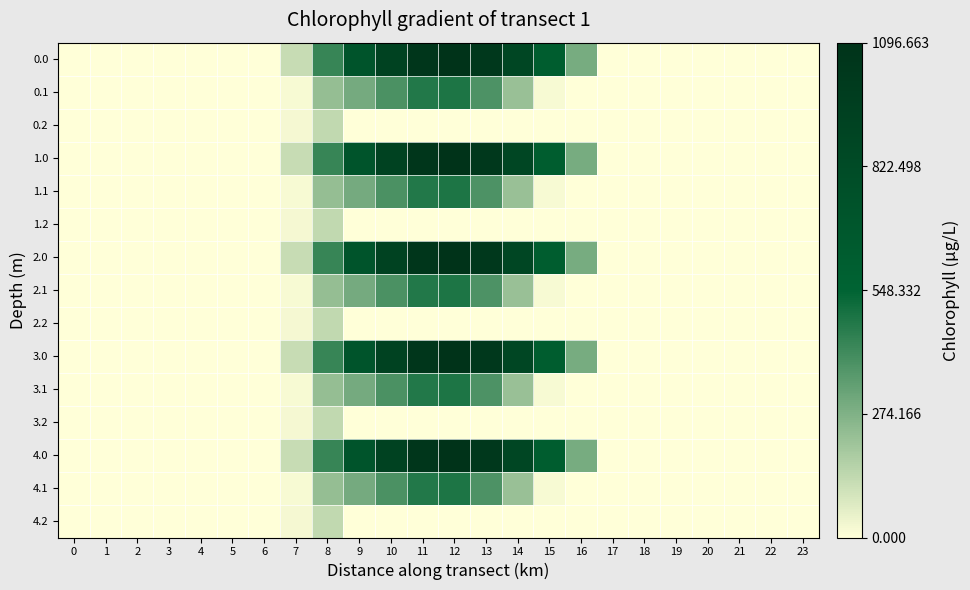

Reading left to right, list all the values displayed in this chart.

row_0: 0.0	0.0	0.0	0.0	0.0	0.0	0.0	120.6	430.3	716.9	916.2	1060.3	1096.7	1032.9	870.6	615.9	294.5	0.0	0.0	0.0	0.0	0.0	0.0	0.0
row_1: 0.0	0.0	0.0	0.0	0.0	0.0	0.0	17.7	227.5	295.9	388.1	471.7	485.4	382.7	219.2	17.3	0.0	0.0	0.0	0.0	0.0	0.0	0.0	0.0
row_2: 0.0	0.0	0.0	0.0	0.0	0.0	0.0	22.3	134.2	0.0	0.0	0.0	0.0	0.0	0.0	0.0	0.0	0.0	0.0	0.0	0.0	0.0	0.0	0.0
row_3: 0.0	0.0	0.0	0.0	0.0	0.0	0.0	120.6	430.3	716.9	916.2	1060.3	1096.7	1032.9	870.6	615.9	294.5	0.0	0.0	0.0	0.0	0.0	0.0	0.0
row_4: 0.0	0.0	0.0	0.0	0.0	0.0	0.0	17.7	227.5	295.9	388.1	471.7	485.4	382.7	219.2	17.3	0.0	0.0	0.0	0.0	0.0	0.0	0.0	0.0
row_5: 0.0	0.0	0.0	0.0	0.0	0.0	0.0	22.3	134.2	0.0	0.0	0.0	0.0	0.0	0.0	0.0	0.0	0.0	0.0	0.0	0.0	0.0	0.0	0.0
row_6: 0.0	0.0	0.0	0.0	0.0	0.0	0.0	120.6	430.3	716.9	916.2	1060.3	1096.7	1032.9	870.6	615.9	294.5	0.0	0.0	0.0	0.0	0.0	0.0	0.0
row_7: 0.0	0.0	0.0	0.0	0.0	0.0	0.0	17.7	227.5	295.9	388.1	471.7	485.4	382.7	219.2	17.3	0.0	0.0	0.0	0.0	0.0	0.0	0.0	0.0
row_8: 0.0	0.0	0.0	0.0	0.0	0.0	0.0	22.3	134.2	0.0	0.0	0.0	0.0	0.0	0.0	0.0	0.0	0.0	0.0	0.0	0.0	0.0	0.0	0.0
row_9: 0.0	0.0	0.0	0.0	0.0	0.0	0.0	120.6	430.3	716.9	916.2	1060.3	1096.7	1032.9	870.6	615.9	294.5	0.0	0.0	0.0	0.0	0.0	0.0	0.0
row_10: 0.0	0.0	0.0	0.0	0.0	0.0	0.0	17.7	227.5	295.9	388.1	471.7	485.4	382.7	219.2	17.3	0.0	0.0	0.0	0.0	0.0	0.0	0.0	0.0
row_11: 0.0	0.0	0.0	0.0	0.0	0.0	0.0	22.3	134.2	0.0	0.0	0.0	0.0	0.0	0.0	0.0	0.0	0.0	0.0	0.0	0.0	0.0	0.0	0.0
row_12: 0.0	0.0	0.0	0.0	0.0	0.0	0.0	120.6	430.3	716.9	916.2	1060.3	1096.7	1032.9	870.6	615.9	294.5	0.0	0.0	0.0	0.0	0.0	0.0	0.0
row_13: 0.0	0.0	0.0	0.0	0.0	0.0	0.0	17.7	227.5	295.9	388.1	471.7	485.4	382.7	219.2	17.3	0.0	0.0	0.0	0.0	0.0	0.0	0.0	0.0
row_14: 0.0	0.0	0.0	0.0	0.0	0.0	0.0	22.3	134.2	0.0	0.0	0.0	0.0	0.0	0.0	0.0	0.0	0.0	0.0	0.0	0.0	0.0	0.0	0.0